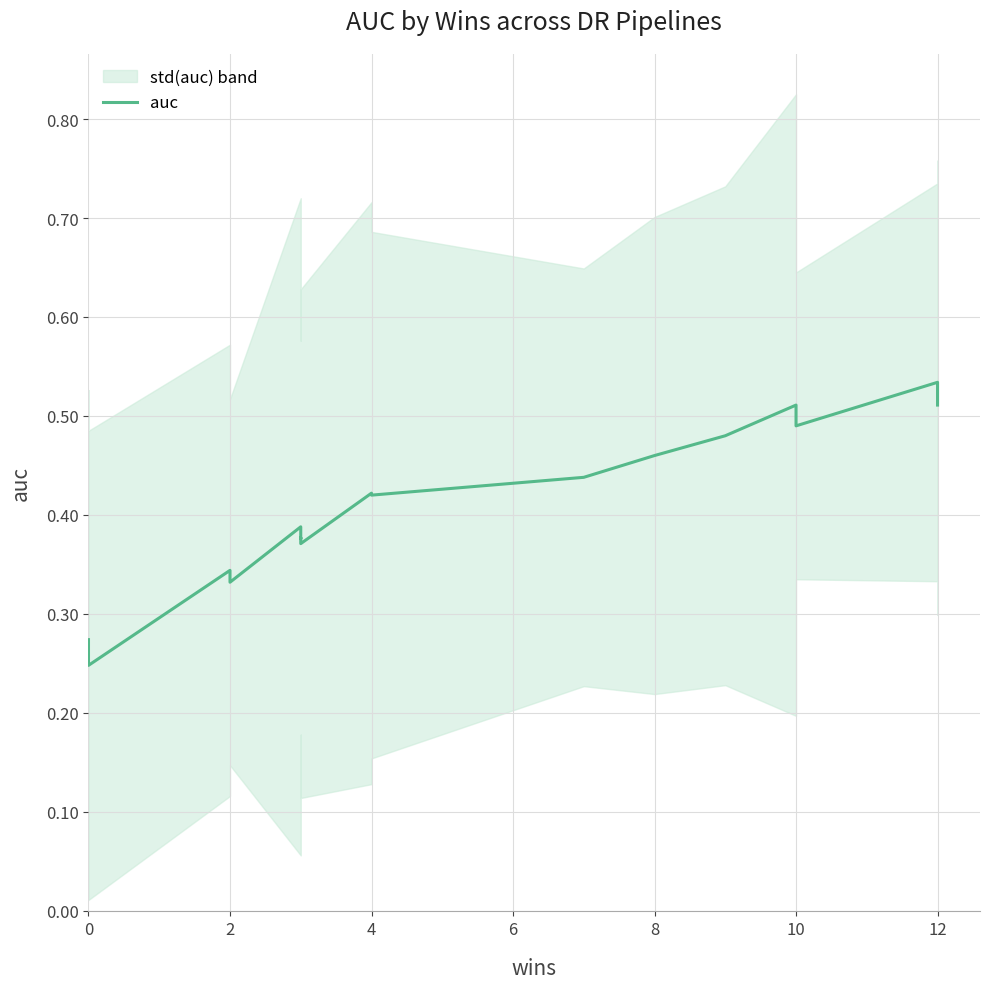

What is the smallest value displayed?

0.2